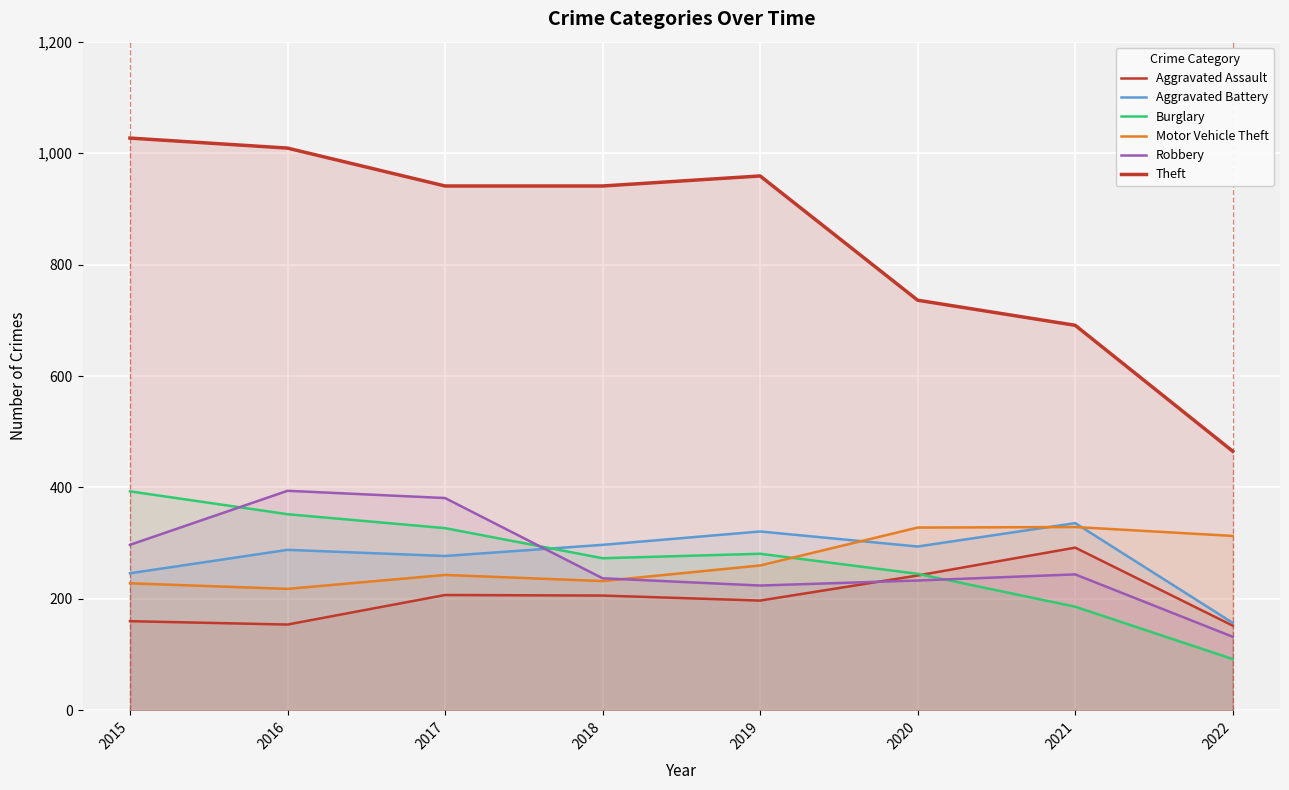

List the series in order of their peak value, highest first.

Theft, Robbery, Burglary, Aggravated Battery, Motor Vehicle Theft, Aggravated Assault